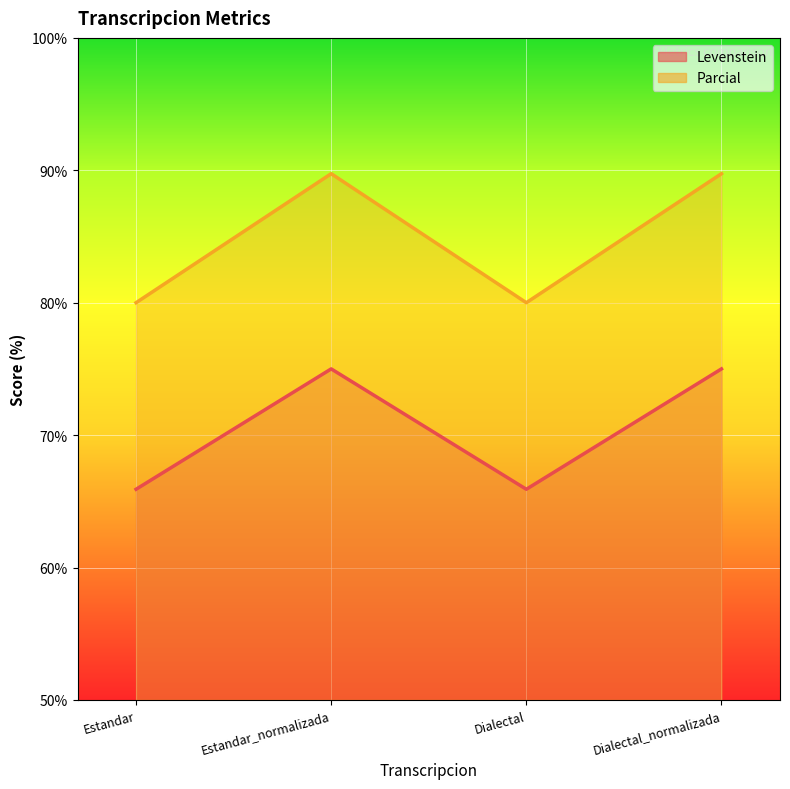

What is the difference between the Parcial values at Dialectal and Estandar_normalizada?

9.7